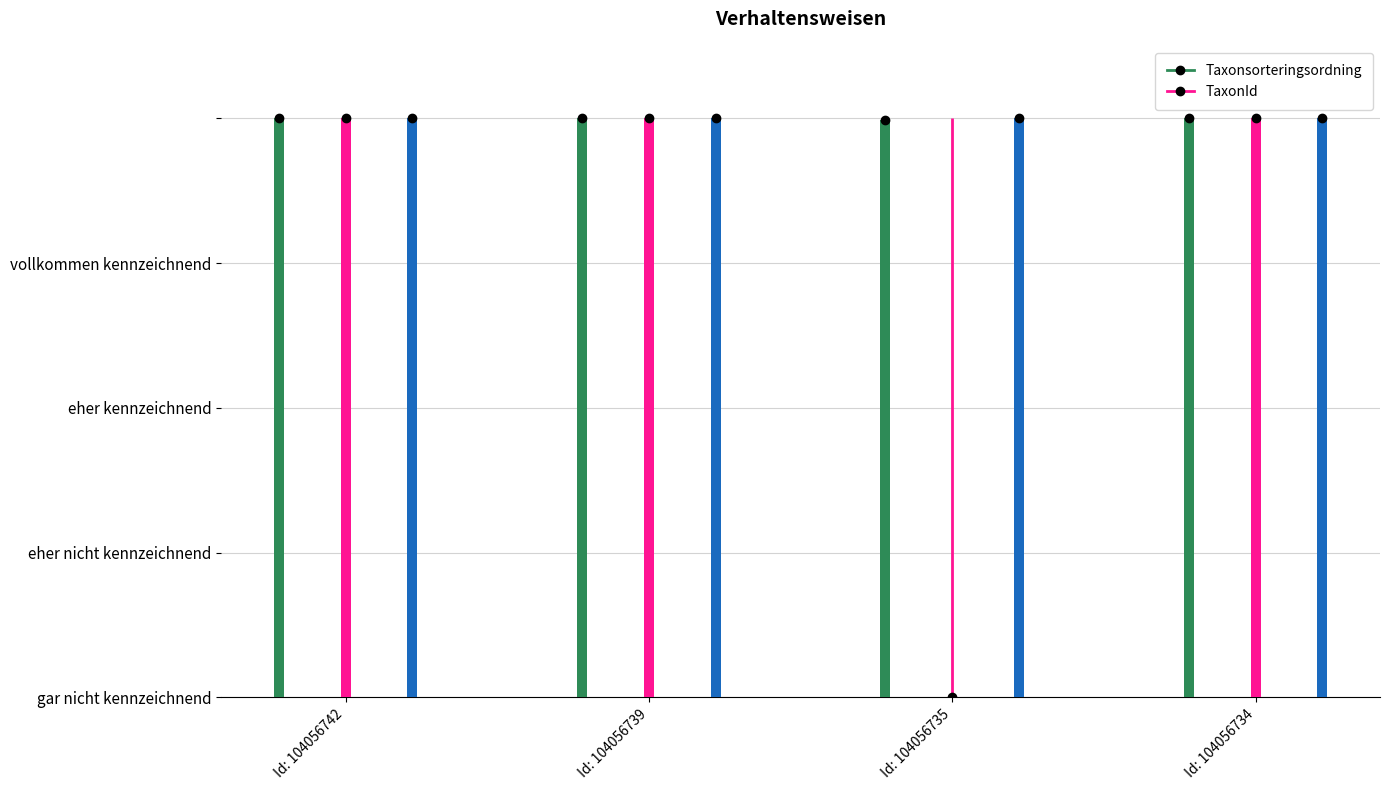

List the series in order of their peak value, lowest first.

Taxonsorteringsordning, TaxonId, Noggrannhet